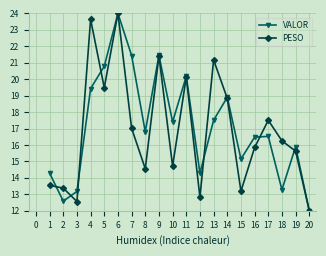

At 1, list the series in order from smallest to largest.

PESO, VALOR